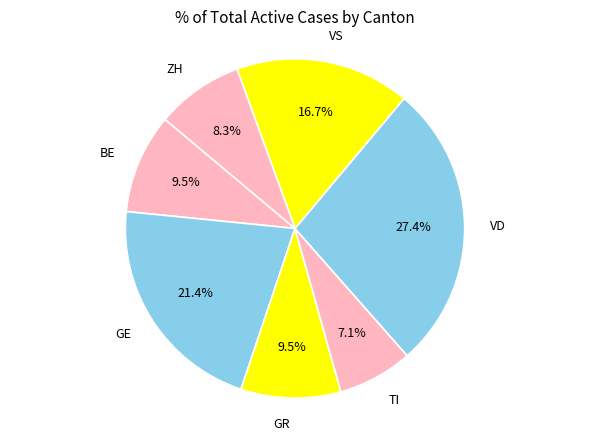

Is there a majority slice in this chart?

No